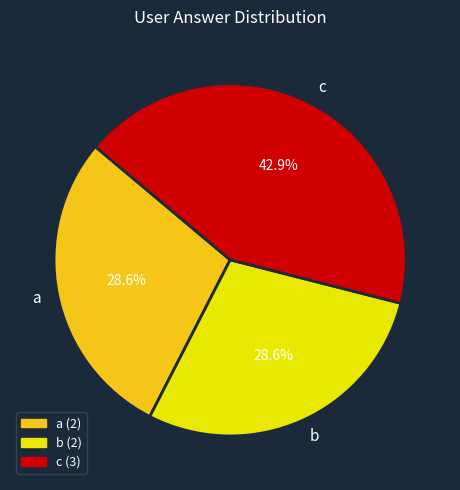

Is it true that a is 17% of the pie?

False